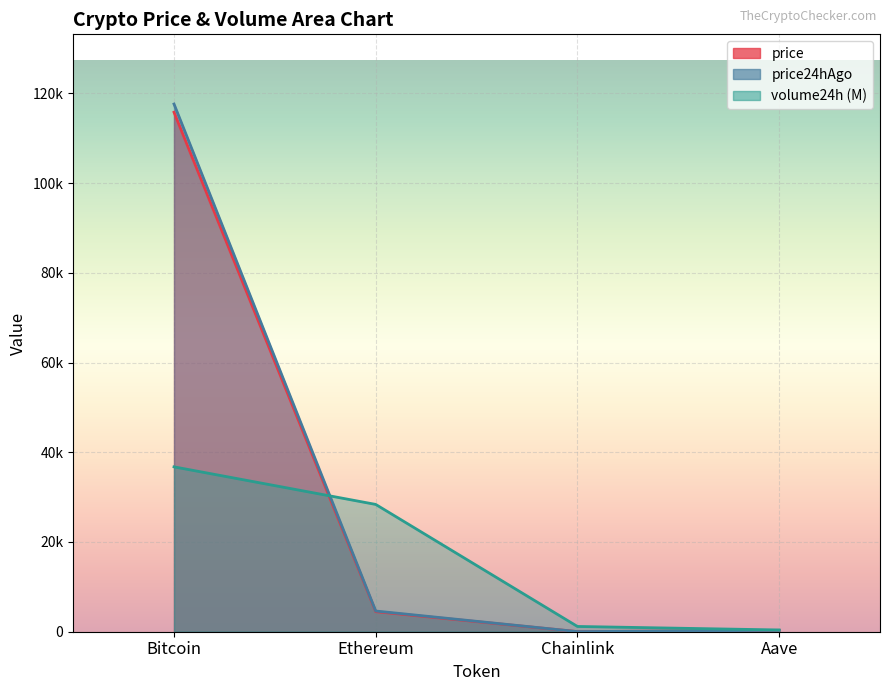

Which series has the widest spread of values?

price24hAgo